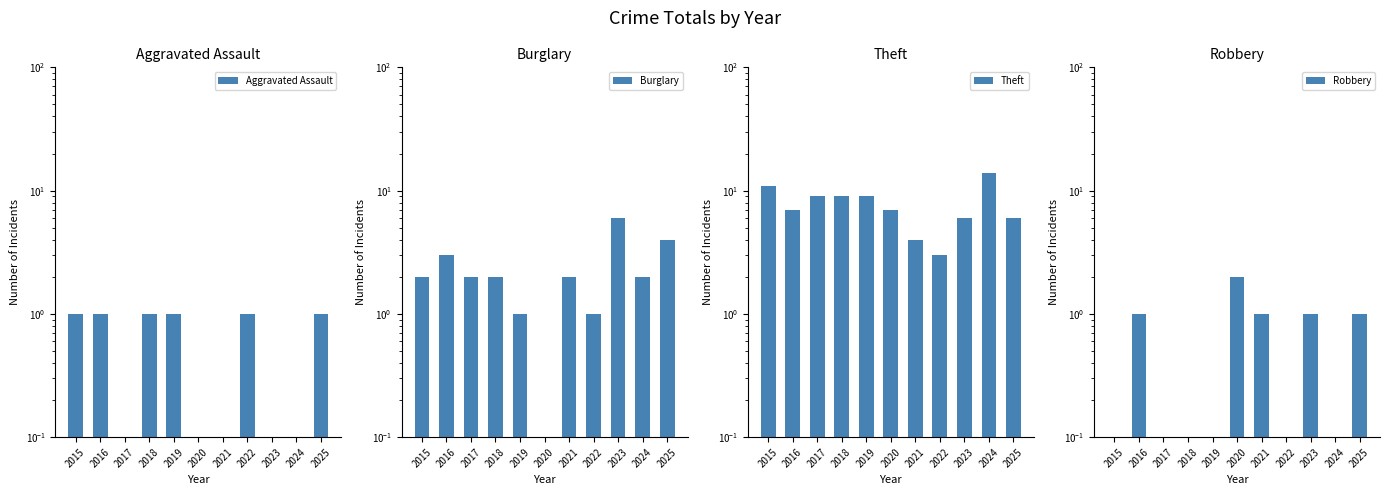

Between 2020 and 2018, which is larger?

2018